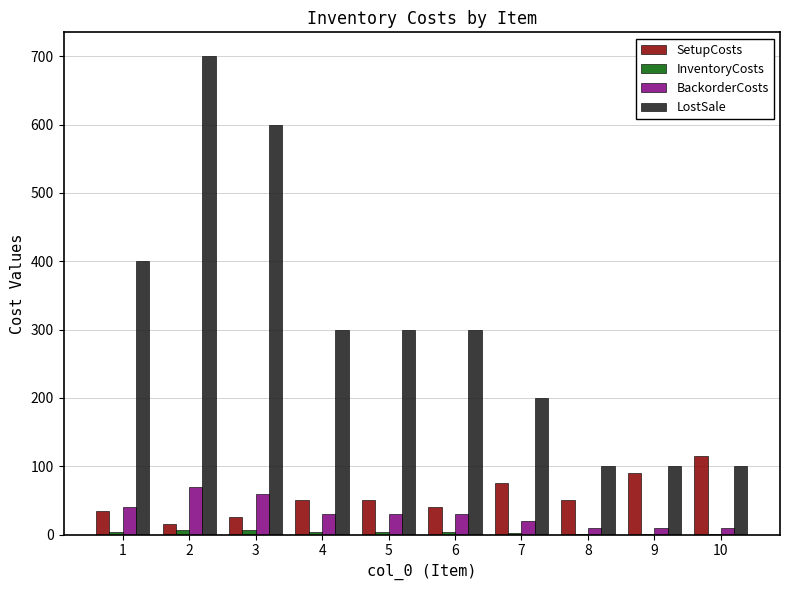

The value of LostSale at 3 is 600. True or false?

True